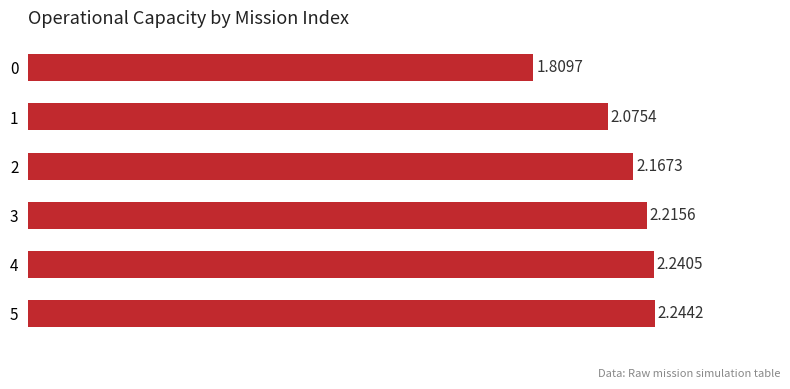

What is the ratio of the value at 0 to the value at 1?

0.9